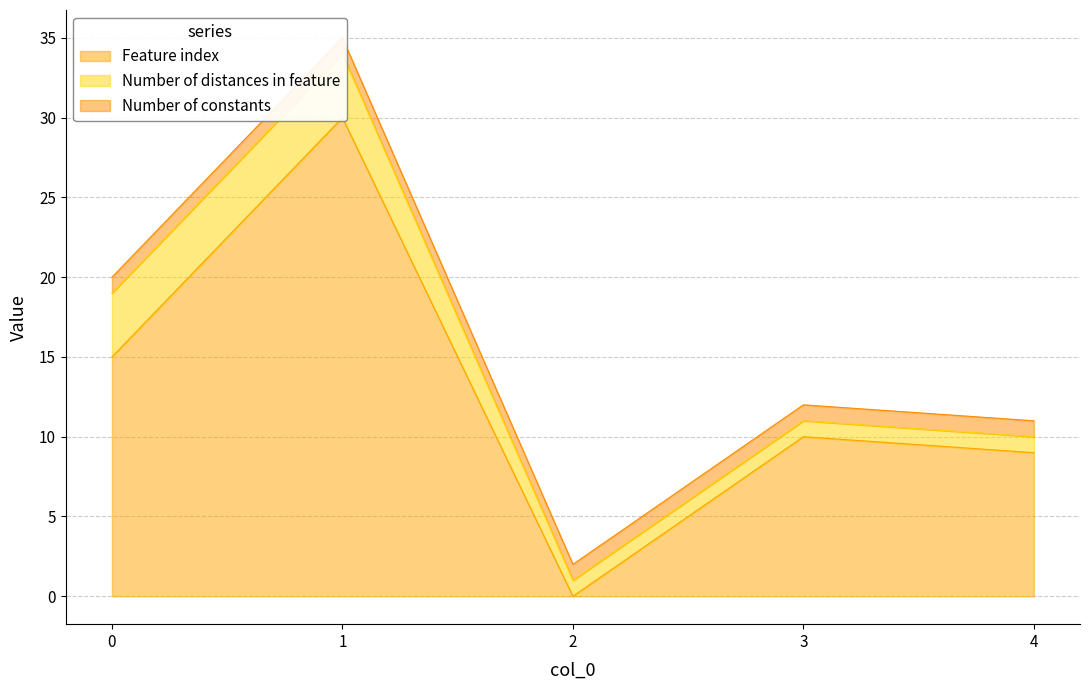

True or false: Number of distances in feature and Number of constants cross at least once.

False